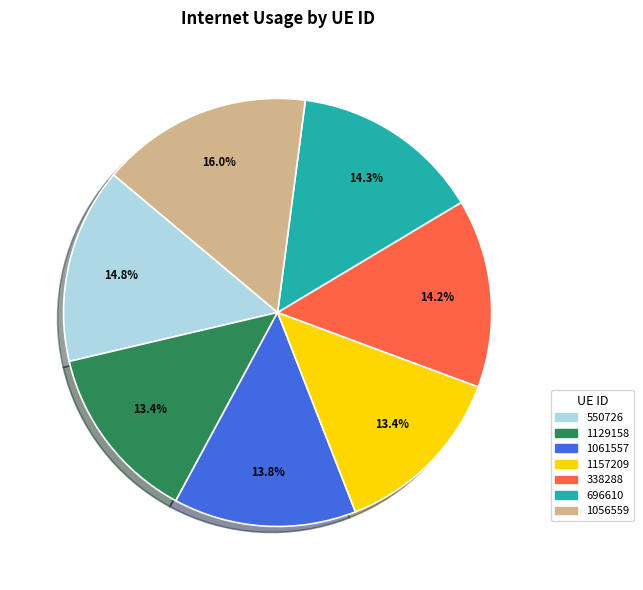

What percentage is the 1157209 slice, to the nearest percent?

13%